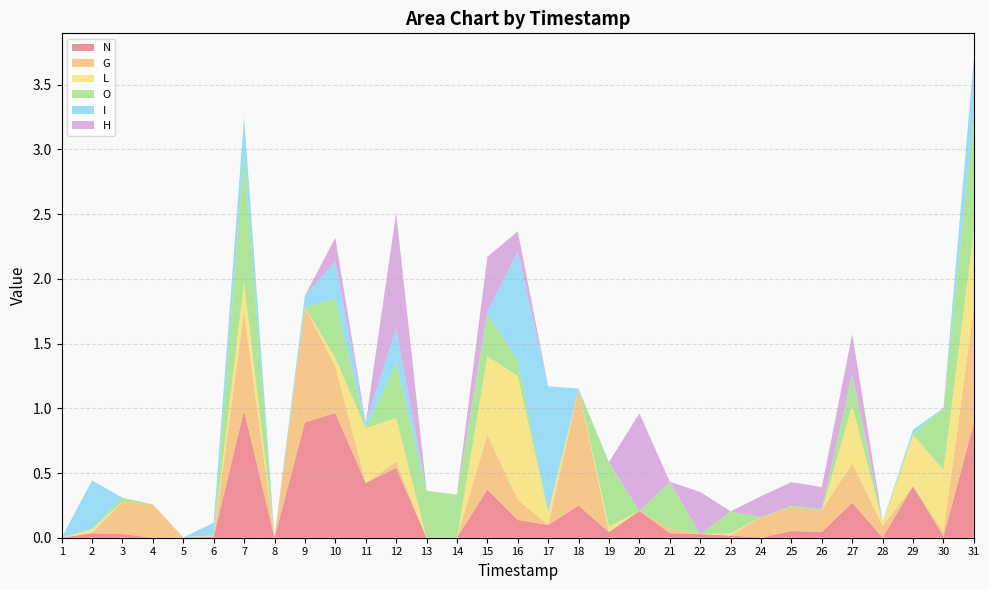

Reading right to left, extract all data points from this chart.

N: 31=0.9	30=0.0	29=0.4	28=0.0	27=0.3	26=0.0	25=0.1	24=0.0	23=0.0	22=0.0	21=0.0	20=0.2	19=0.0	18=0.2	17=0.1	16=0.1	15=0.4	14=0.0	13=0.0	12=0.5	11=0.4	10=1.0	9=0.9	8=0.0	7=1.0	6=0.0	5=0.0	4=0.0	3=0.0	2=0.0	1=0.0
G: 31=0.9	30=0.0	29=0.0	28=0.1	27=0.3	26=0.2	25=0.2	24=0.2	23=0.0	22=0.0	21=0.0	20=0.0	19=0.0	18=0.9	17=0.0	16=0.2	15=0.4	14=0.0	13=0.0	12=0.0	11=0.0	10=0.4	9=0.9	8=0.0	7=0.8	6=0.0	5=0.0	4=0.3	3=0.3	2=0.0	1=0.0
L: 31=0.6	30=0.5	29=0.4	28=0.0	27=0.4	26=0.0	25=0.0	24=0.0	23=0.0	22=0.0	21=0.0	20=0.0	19=0.0	18=0.0	17=0.1	16=1.0	15=0.6	14=0.0	13=0.0	12=0.3	11=0.4	10=0.1	9=0.0	8=0.0	7=0.2	6=0.0	5=0.0	4=0.0	3=0.0	2=0.0	1=0.0
O: 31=0.9	30=0.5	29=0.0	28=0.0	27=0.2	26=0.0	25=0.0	24=0.0	23=0.2	22=0.0	21=0.4	20=0.0	19=0.5	18=0.0	17=0.0	16=0.1	15=0.3	14=0.3	13=0.4	12=0.4	11=0.0	10=0.5	9=0.0	8=0.0	7=1.0	6=0.0	5=0.0	4=0.0	3=0.0	2=0.0	1=0.0
I: 31=0.4	30=0.0	29=0.0	28=0.0	27=0.0	26=0.0	25=0.0	24=0.0	23=0.0	22=0.0	21=0.0	20=0.0	19=0.0	18=0.0	17=1.0	16=0.8	15=0.0	14=0.0	13=0.0	12=0.3	11=0.0	10=0.3	9=0.1	8=0.0	7=0.3	6=0.1	5=0.0	4=0.0	3=0.0	2=0.4	1=0.0
H: 31=0.0	30=0.0	29=0.0	28=0.0	27=0.3	26=0.2	25=0.2	24=0.2	23=0.0	22=0.3	21=0.0	20=0.8	19=0.0	18=0.0	17=0.0	16=0.2	15=0.4	14=0.0	13=0.0	12=0.9	11=0.0	10=0.2	9=0.0	8=0.0	7=0.0	6=0.0	5=0.0	4=0.0	3=0.0	2=0.0	1=0.0